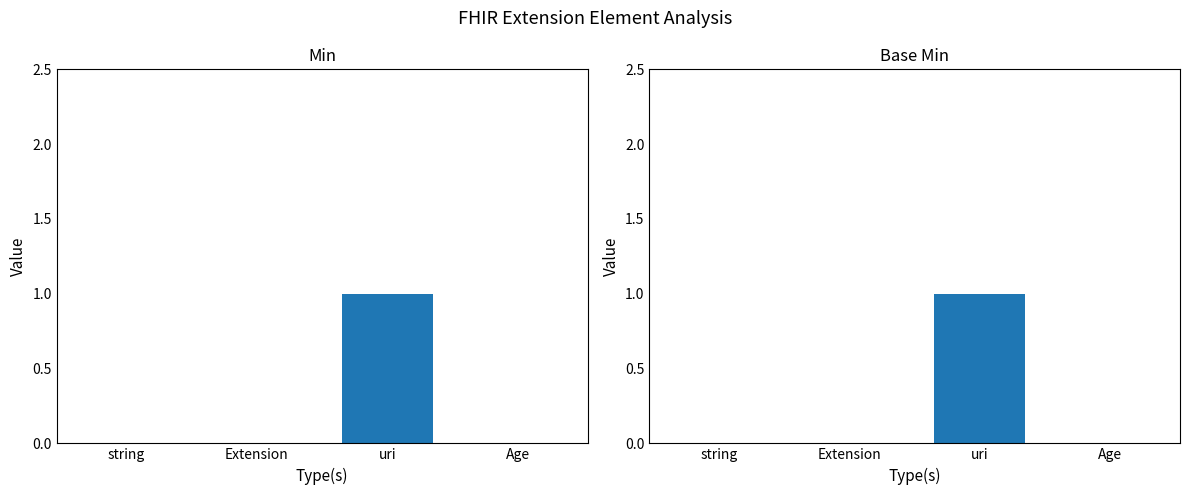

At which category does the chart reach its peak across all series?

uri